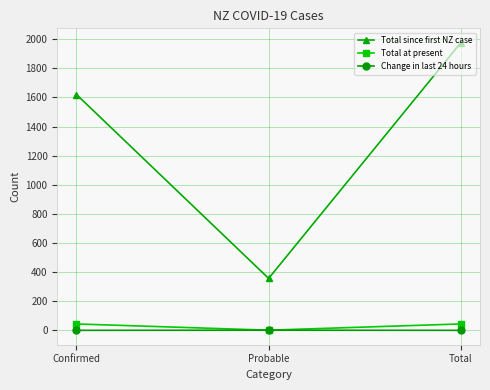

Rank the series at Confirmed from lowest to highest value.

Change in last 24 hours, Total at present, Total since first NZ case